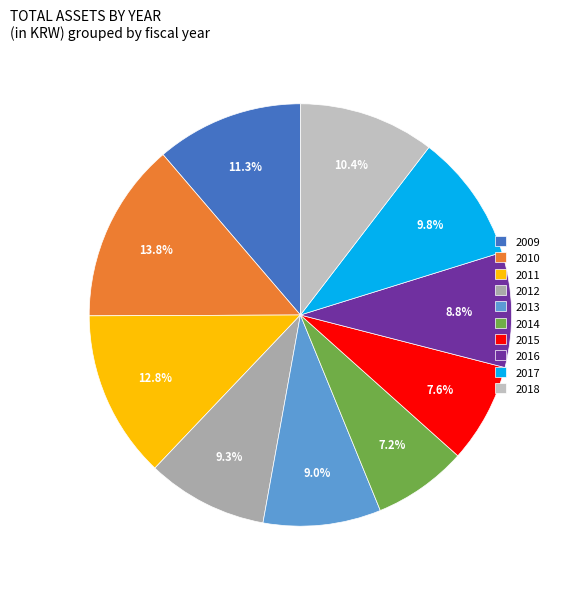

Count the number of slices in the pie.

10